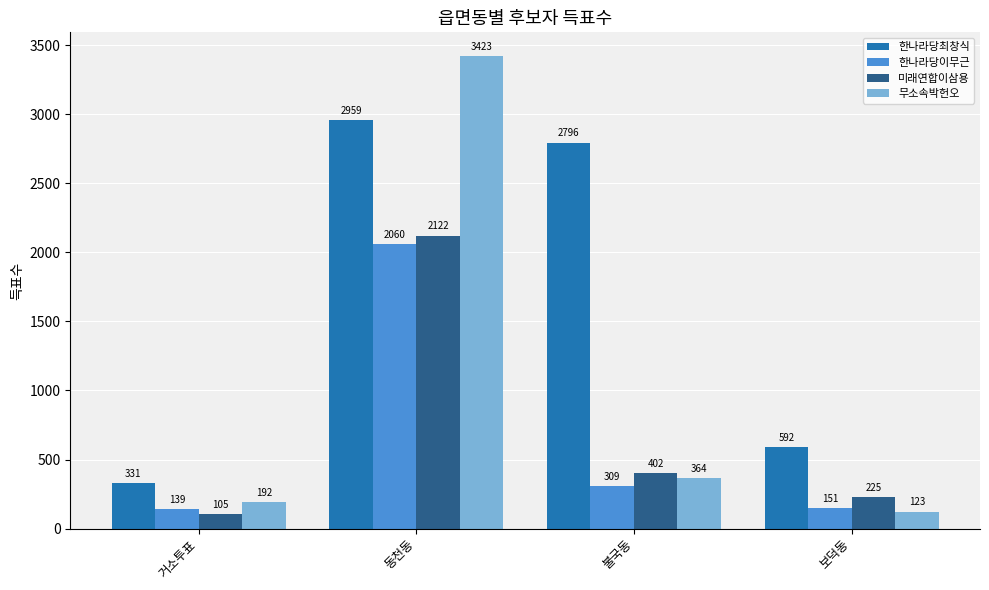

How many data points does each series have?

4